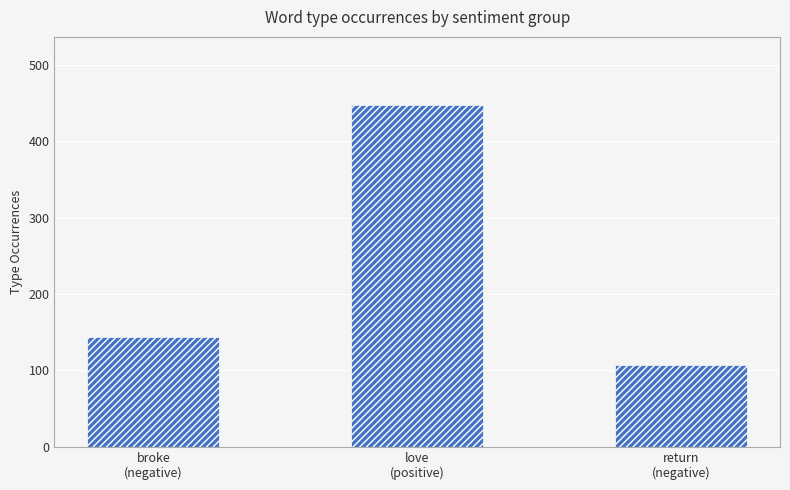

List the labels in order of value, largest first.

love
(positive), broke
(negative), return
(negative)